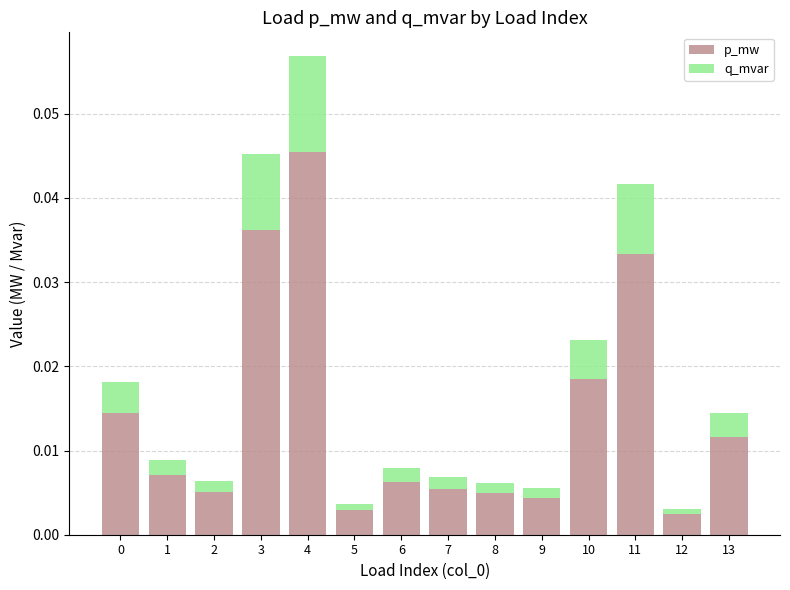

Does the chart contain stacked bars?

Yes